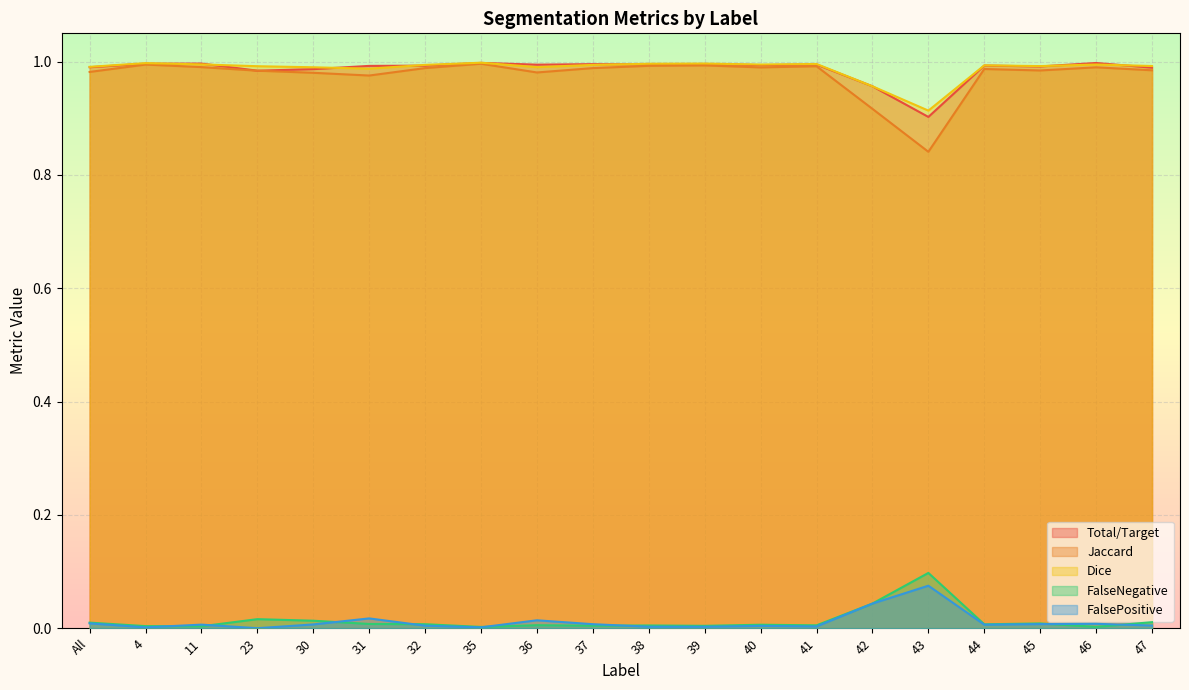

Reading left to right, what are all the values shown in this chart?

Total/Target: 1.0	1.0	1.0	1.0	1.0	1.0	1.0	1.0	1.0	1.0	1.0	1.0	1.0	1.0	1.0	0.9	1.0	1.0	1.0	1.0
Jaccard: 1.0	1.0	1.0	1.0	1.0	1.0	1.0	1.0	1.0	1.0	1.0	1.0	1.0	1.0	0.9	0.8	1.0	1.0	1.0	1.0
Dice: 1.0	1.0	1.0	1.0	1.0	1.0	1.0	1.0	1.0	1.0	1.0	1.0	1.0	1.0	1.0	0.9	1.0	1.0	1.0	1.0
FalseNegative: 0.0	0.0	0.0	0.0	0.0	0.0	0.0	0.0	0.0	0.0	0.0	0.0	0.0	0.0	0.0	0.1	0.0	0.0	0.0	0.0
FalsePositive: 0.0	0.0	0.0	0.0	0.0	0.0	0.0	0.0	0.0	0.0	0.0	0.0	0.0	0.0	0.0	0.1	0.0	0.0	0.0	0.0